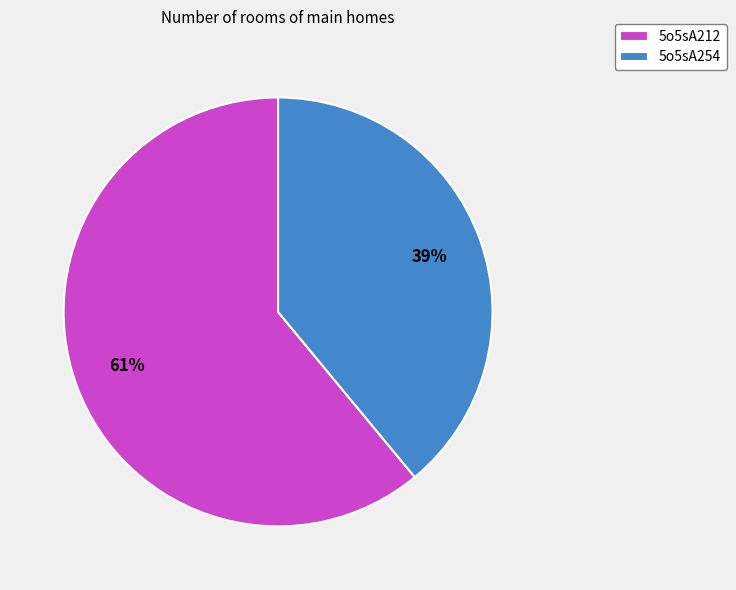

Rank the categories by value from lowest to highest.

5o5sA254, 5o5sA212